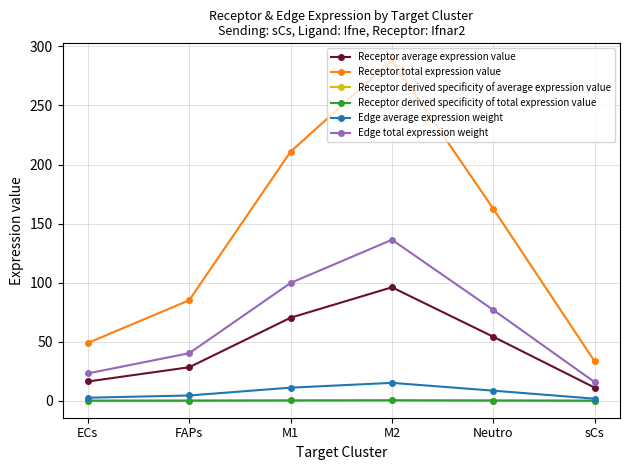

What is the label of the 1st point from the right?

sCs